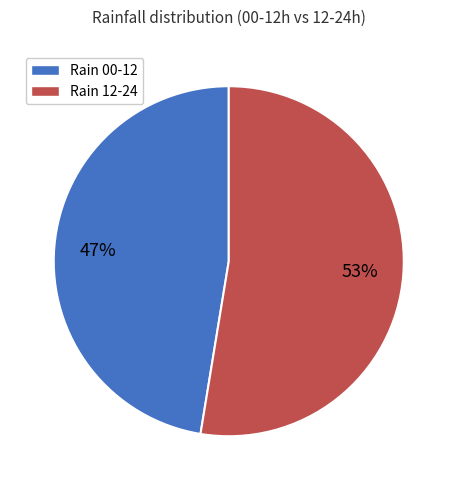

To the nearest percent, what is the average slice percentage?

50%